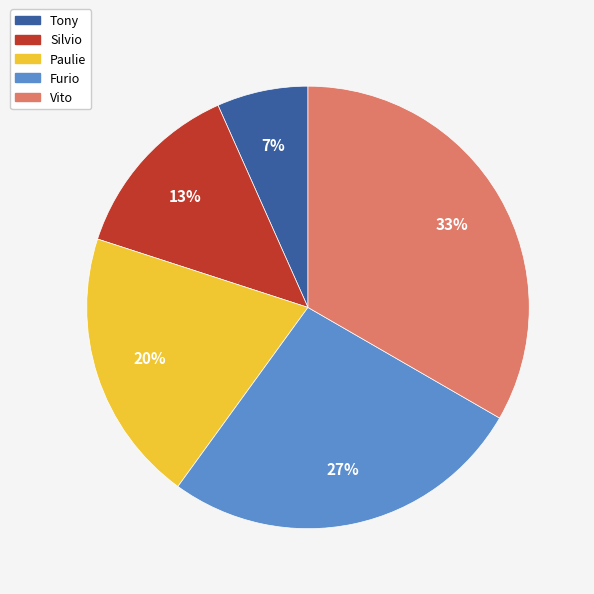

To the nearest percent, what is the difference between the Paulie and Tony slice percentages?

13%